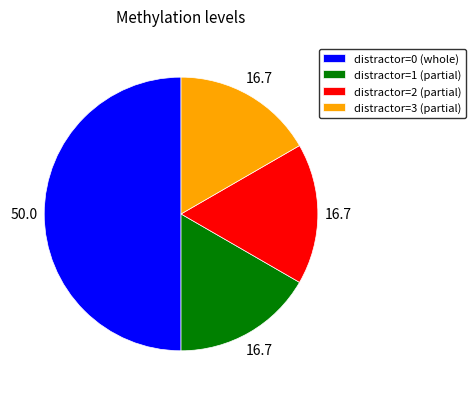

Which category has the biggest portion of the pie?

distractor=0 (whole)